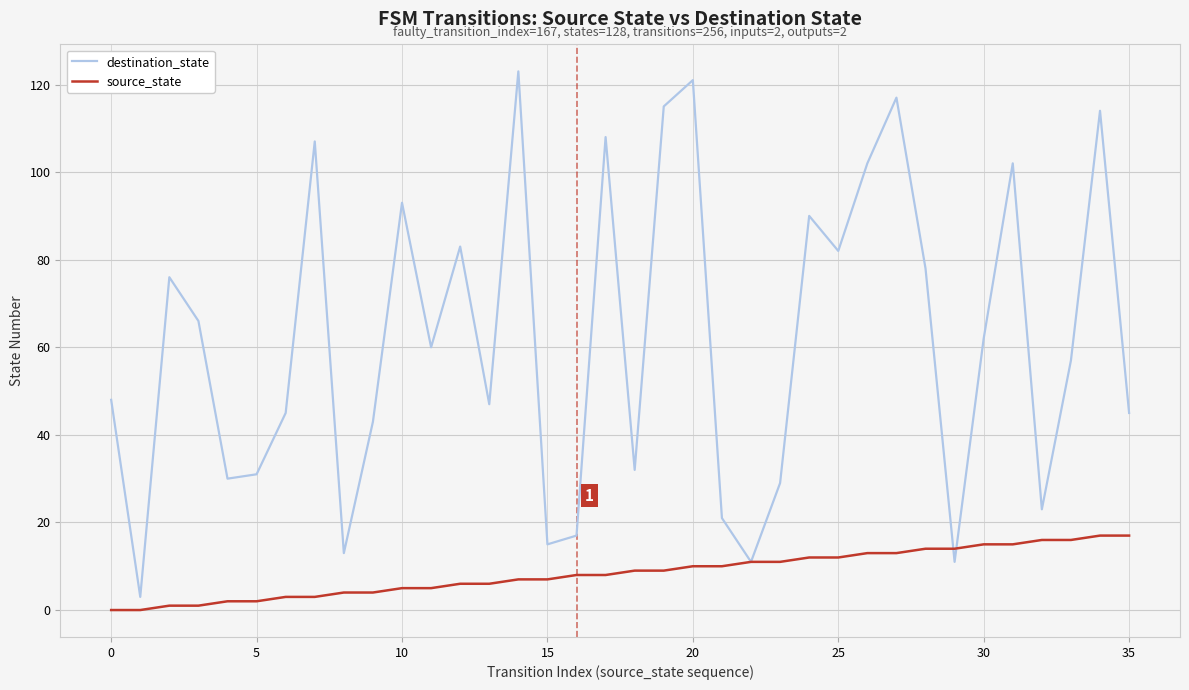

List the series in order of their overall mean, highest first.

destination_state, source_state